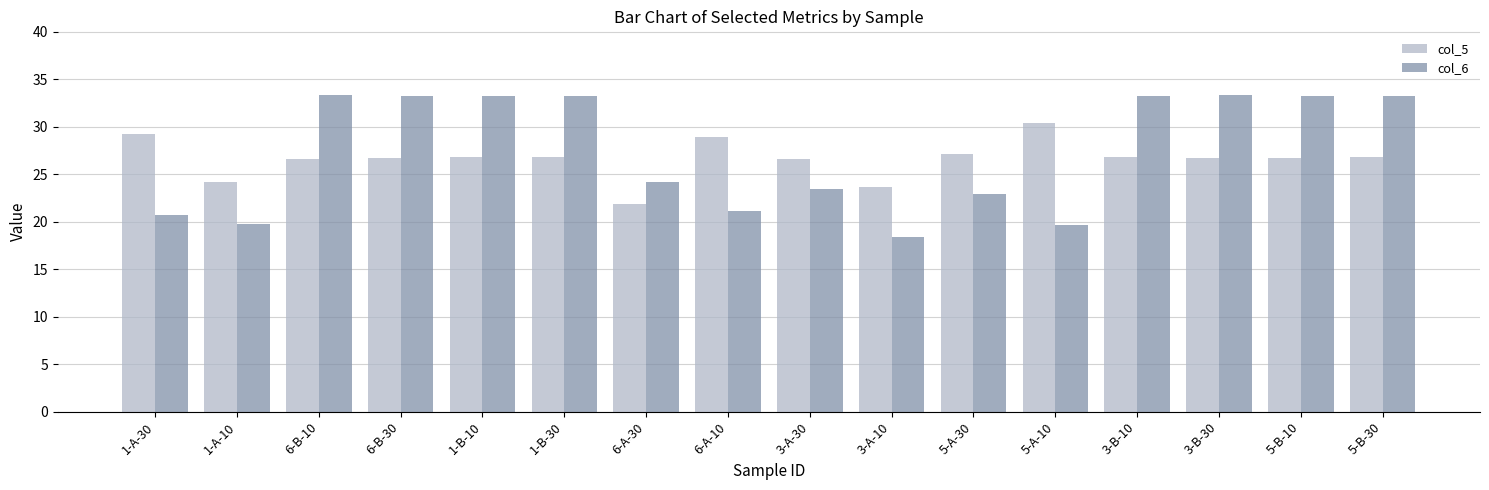

True or false: col_6 has a value of 20.7 at 1-A-30.

True